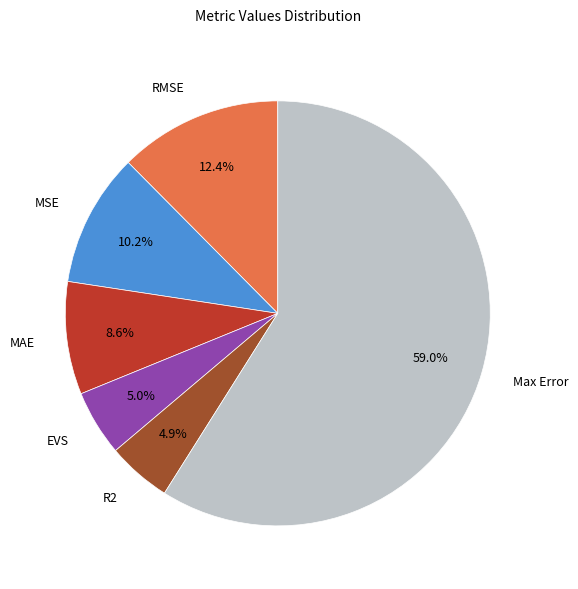

Between RMSE and MSE, which is larger?

RMSE